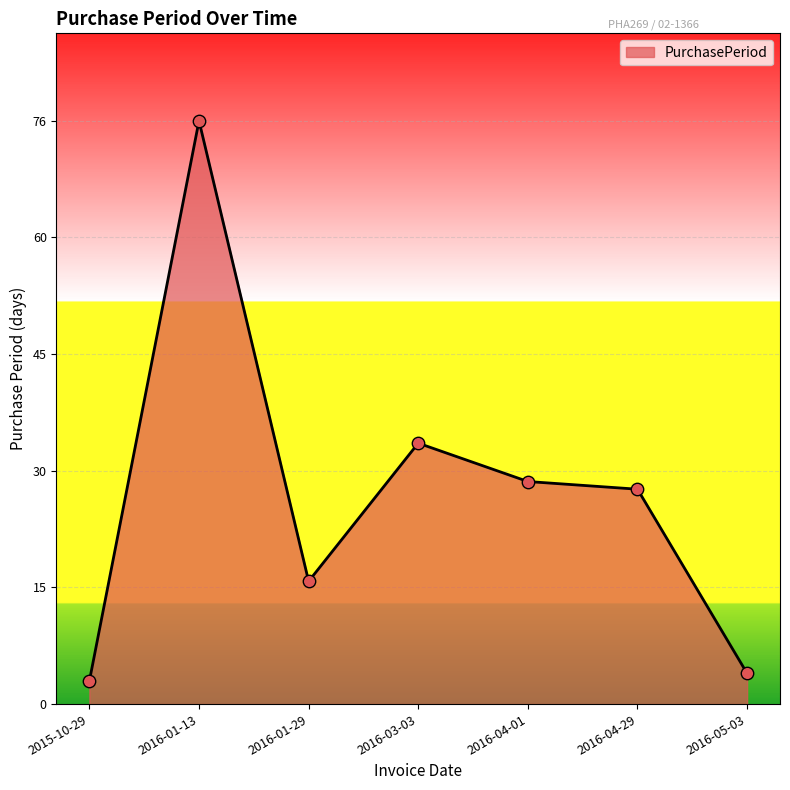

What is the change in value from 2015-10-29 to 2016-03-03?

+31